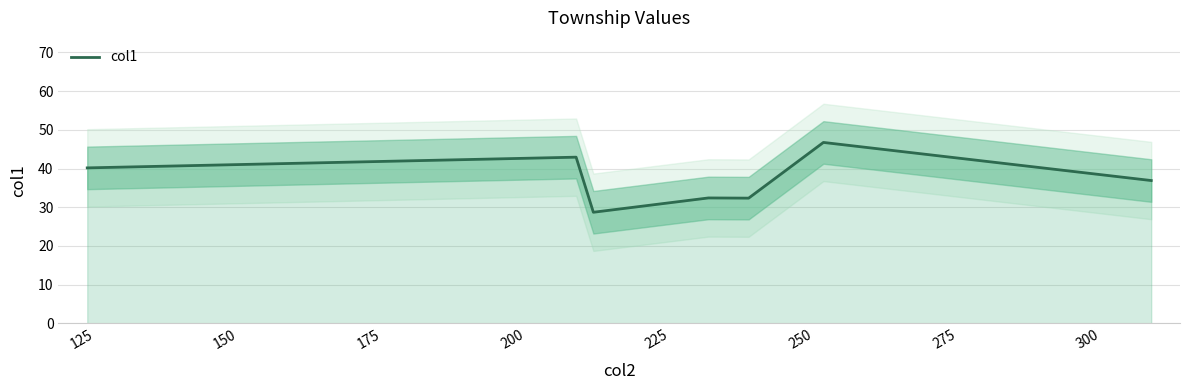

What is the maximum value for col1?

46.8